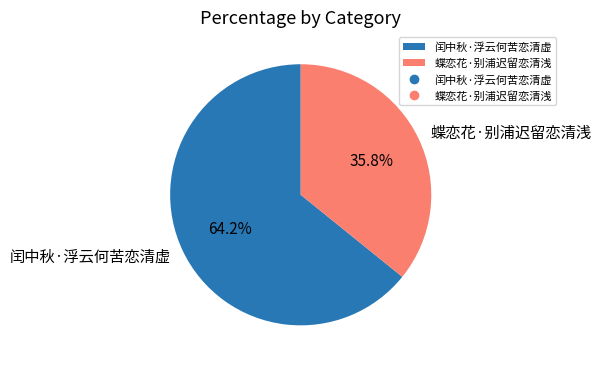

Between 蝶恋花·别浦迟留恋清浅 and 闰中秋·浮云何苦恋清虚, which is larger?

闰中秋·浮云何苦恋清虚